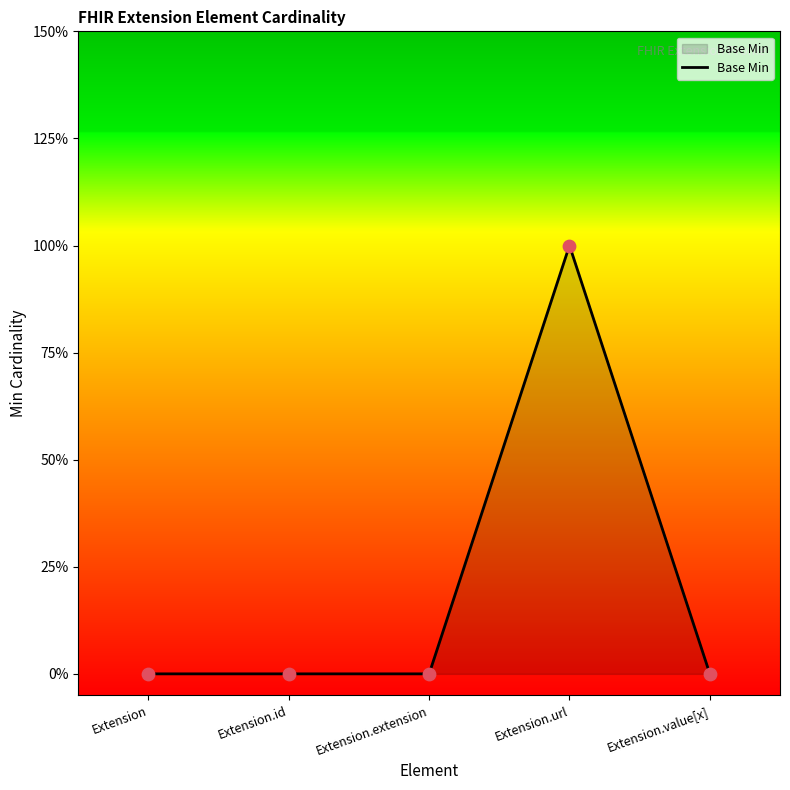

Which has a higher value, Extension.url or Extension.extension?

Extension.url